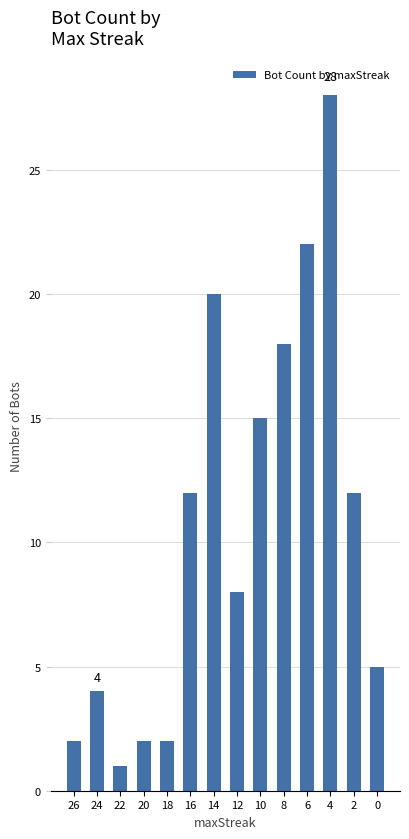

Reading left to right, list all the values displayed in this chart.

26=2	24=4	22=1	20=2	18=2	16=12	14=20	12=8	10=15	8=18	6=22	4=28	2=12	0=5